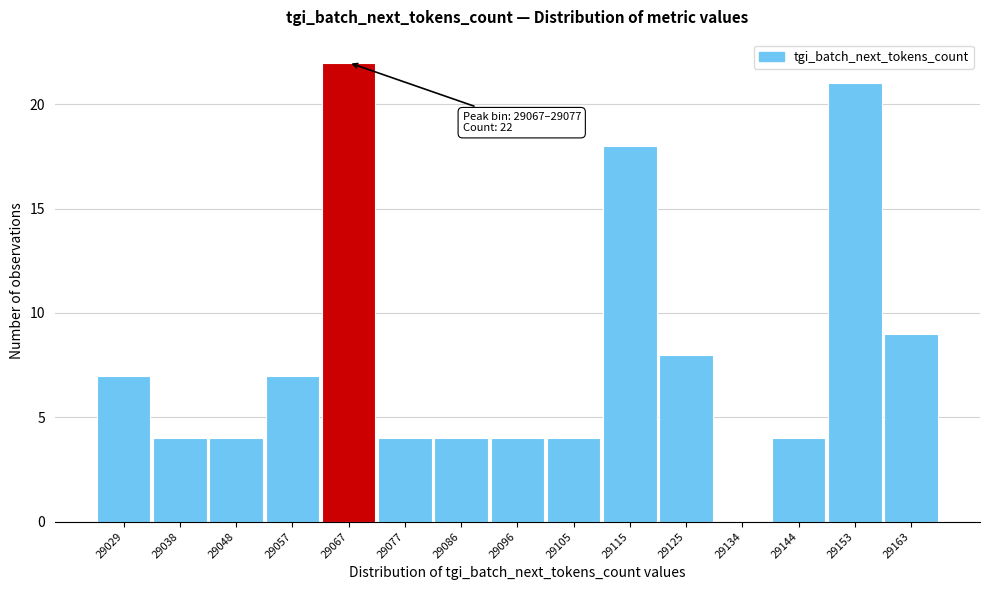

Reading right to left, extract all data points from this chart.

29163=9	29153=21	29144=4	29134=0	29125=8	29115=18	29105=4	29096=4	29086=4	29077=4	29067=22	29057=7	29048=4	29038=4	29029=7